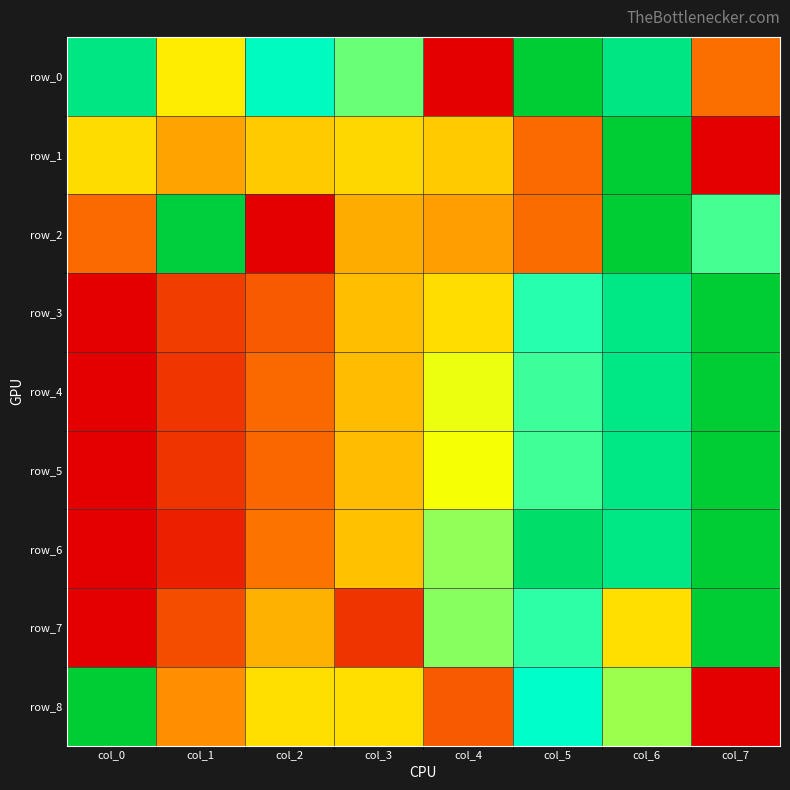

What is the highest value of the row_4 series?

1.0